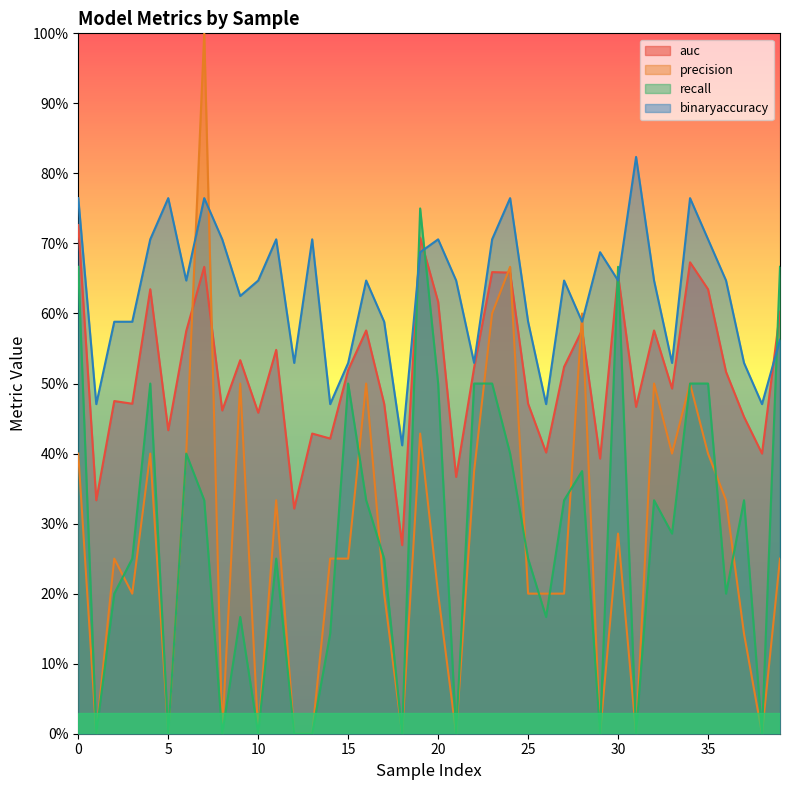

What is the difference between the binaryaccuracy values at 14 and 19?

0.2